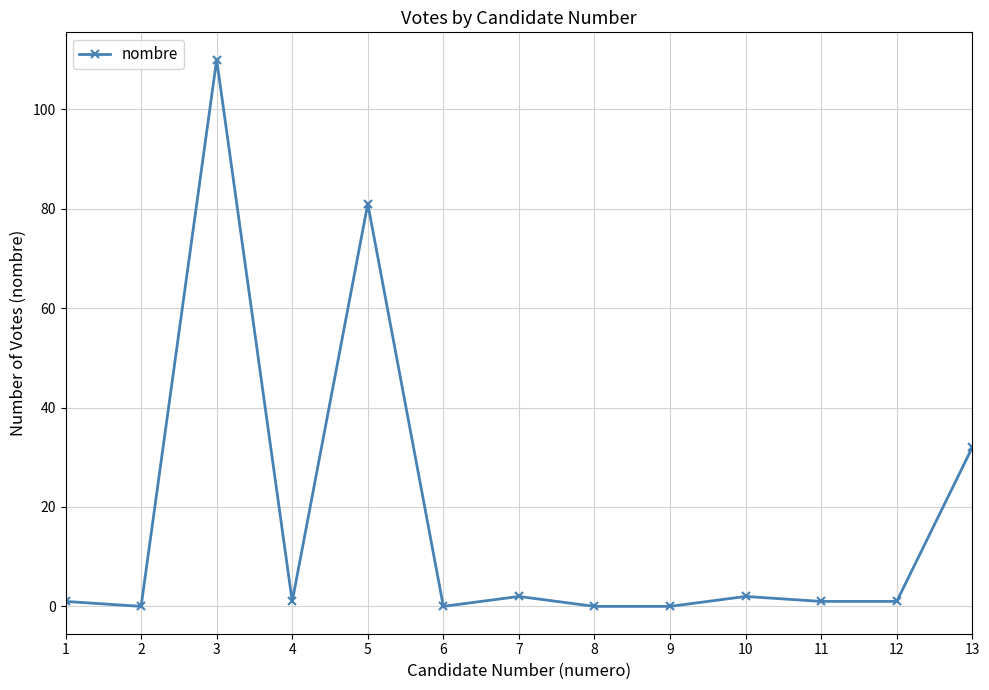

Does the chart have visible grid lines?

Yes